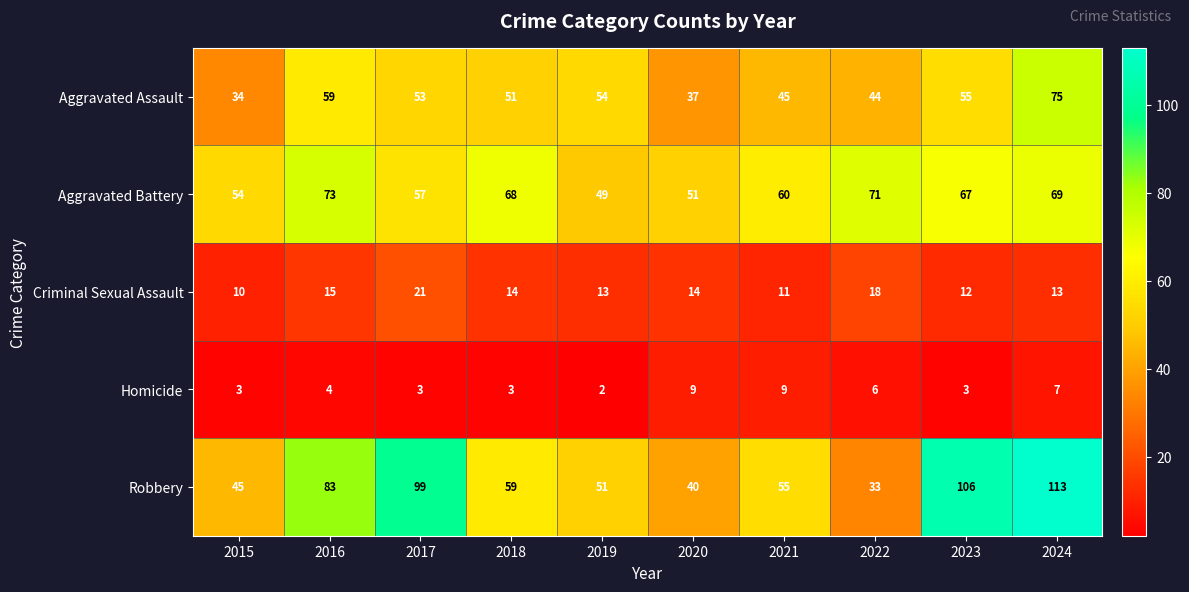

What is the difference between the maximum and minimum values in the Homicide series?

7